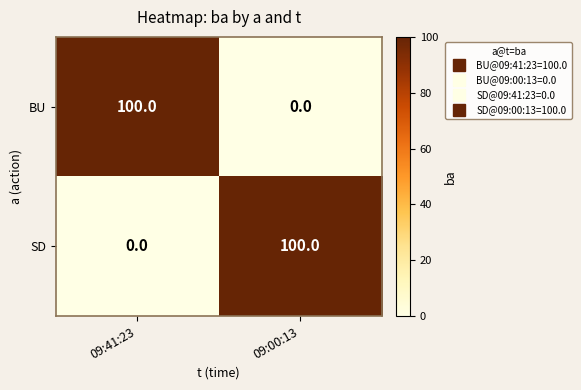

What is the sum of all BU values?

100